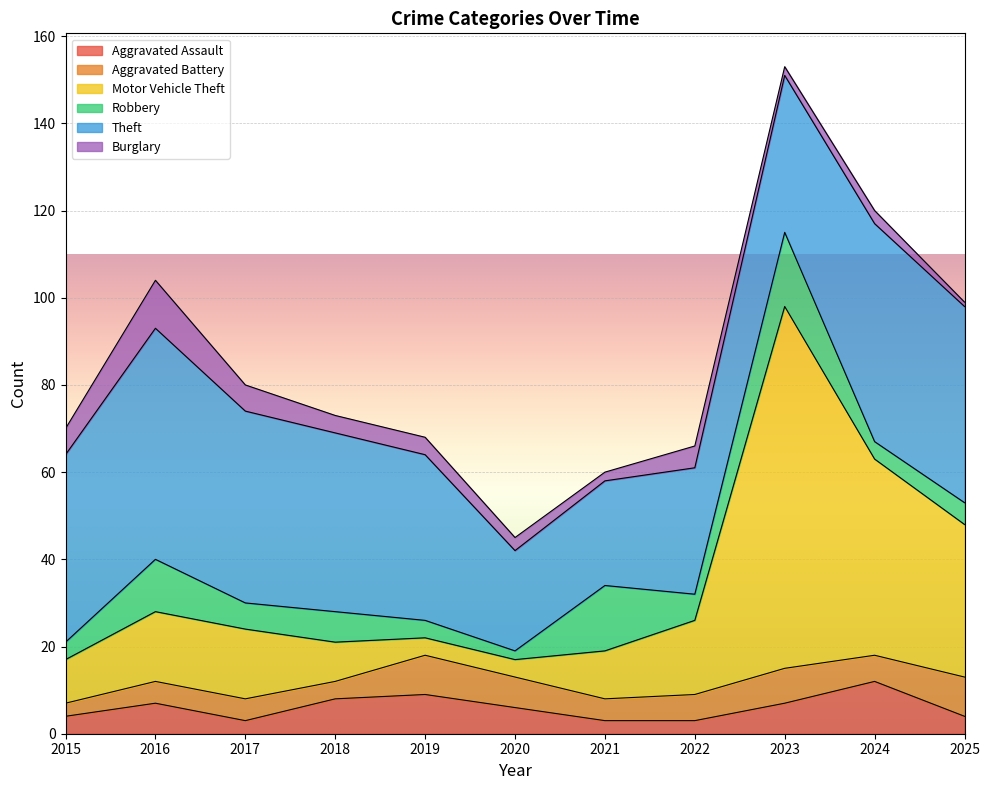

After their last crossing, which series has the higher values: Robbery or Motor Vehicle Theft?

Motor Vehicle Theft